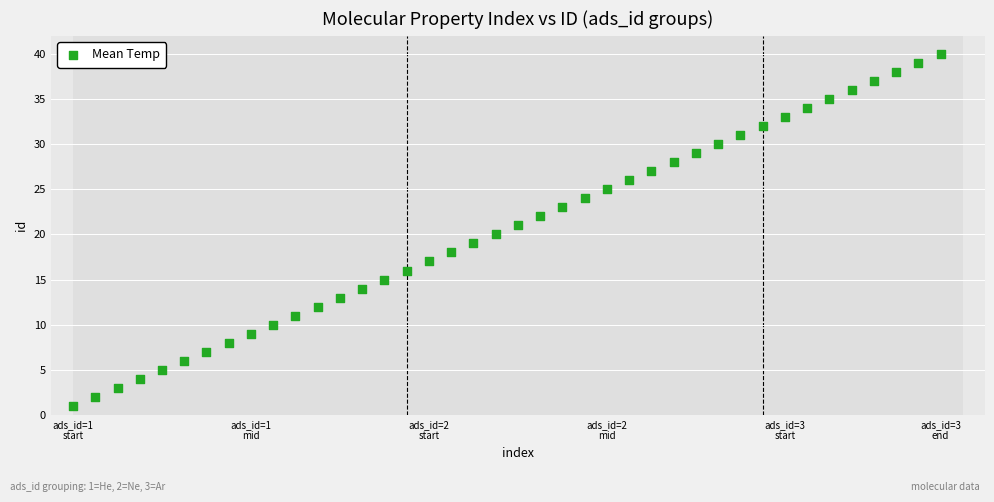

What is the range of Y values (max minus min)?

39